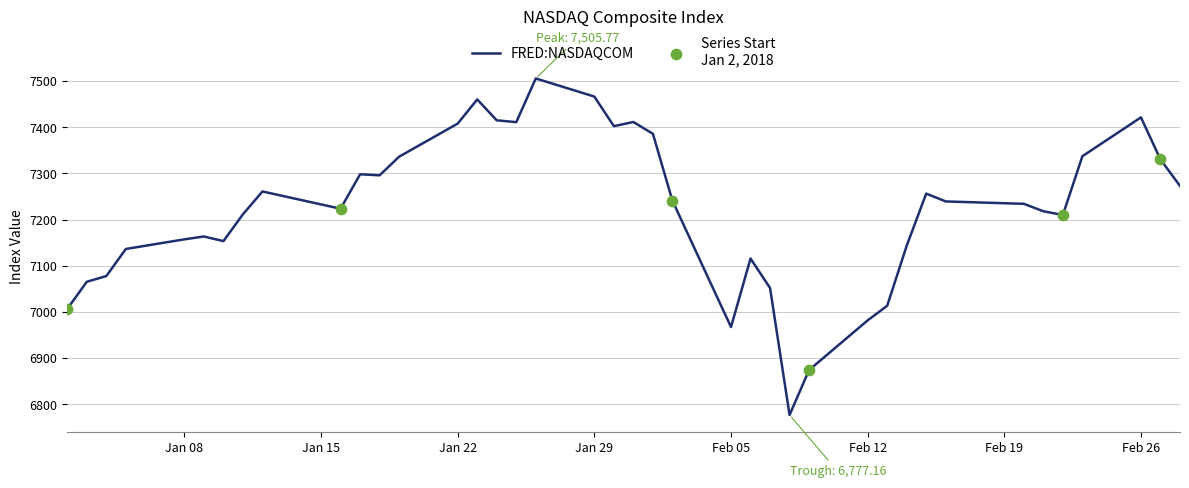

What is the difference between the maximum and minimum values?

728.6